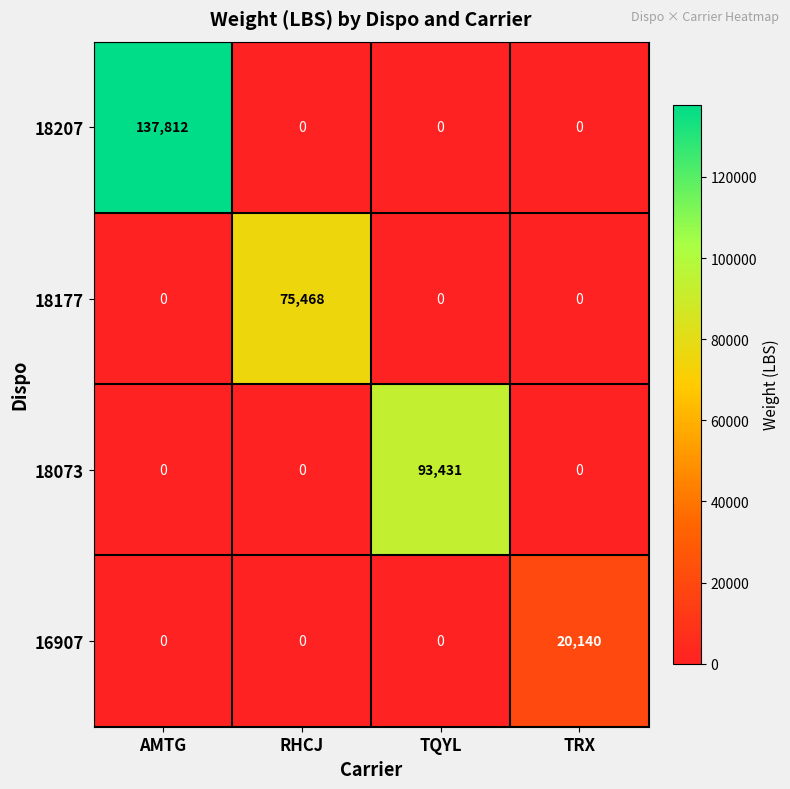

The value of 18073 at AMTG is -59049. True or false?

False